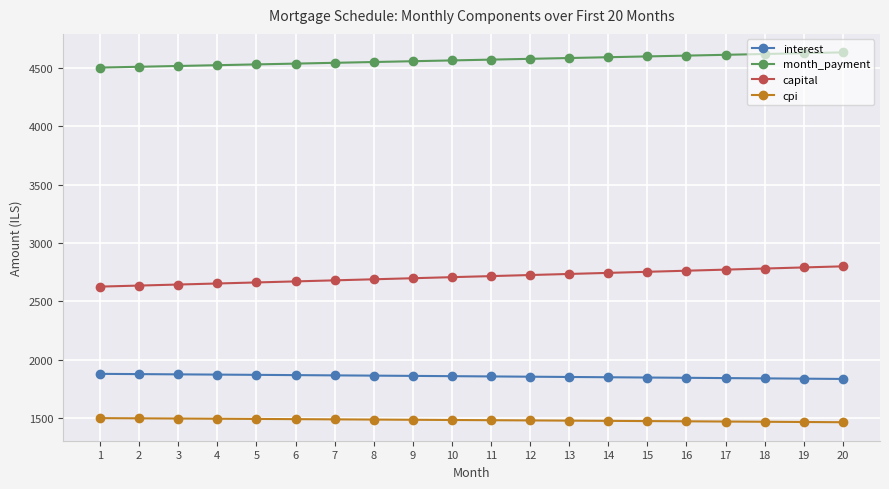

Rank the series at 3 from highest to lowest value.

month_payment, capital, interest, cpi